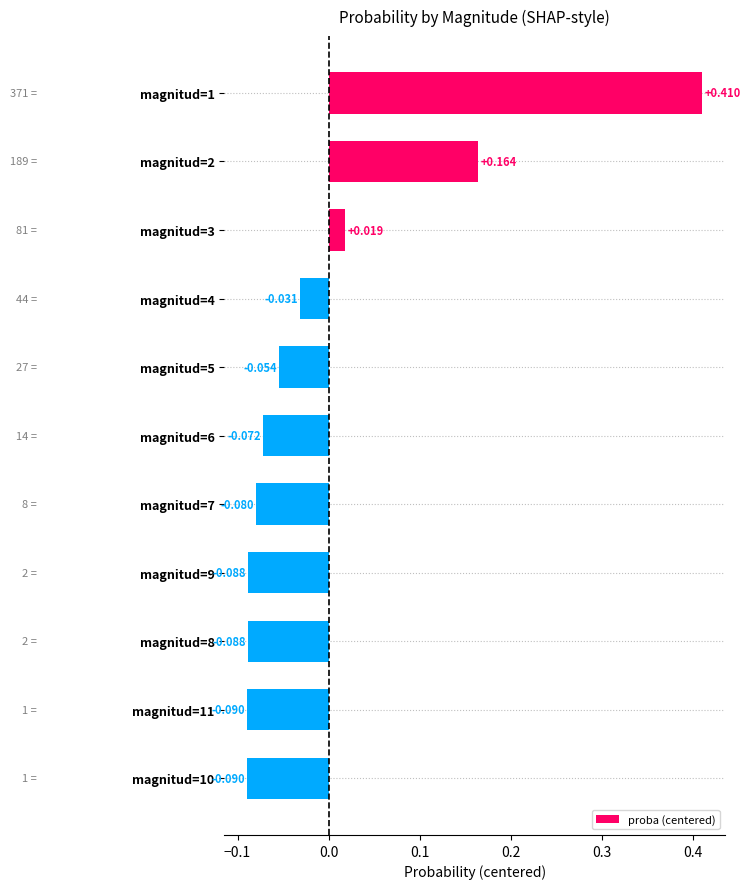

How many values are below 0?

8